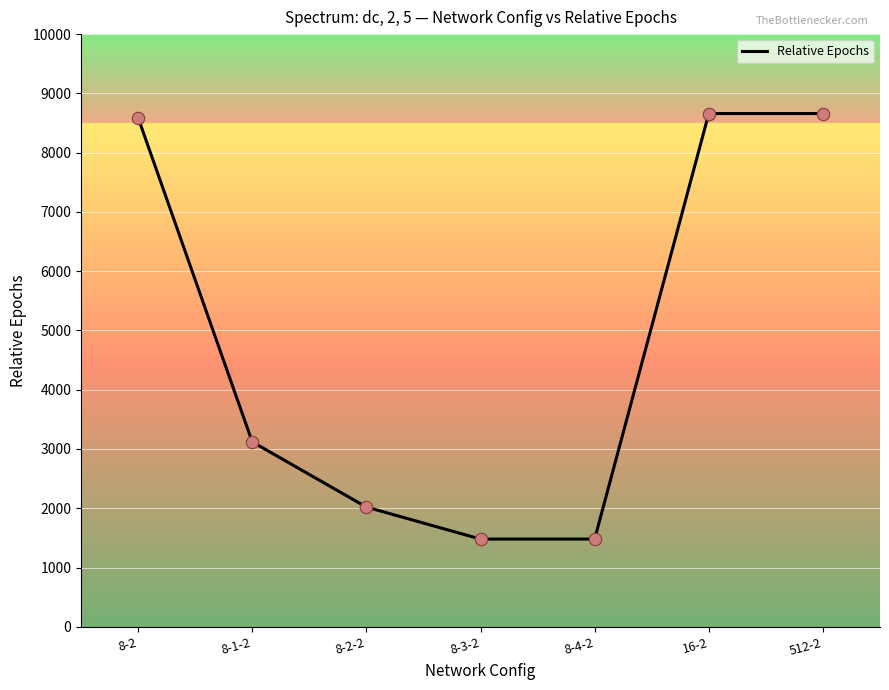

What is the change in value from 8-4-2 to 512-2?

+7180